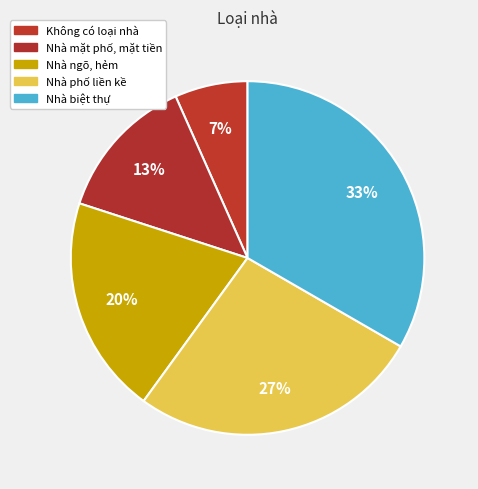

Rank the categories by value from lowest to highest.

Không có loại nhà, Nhà mặt phố, mặt tiền, Nhà ngõ, hẻm, Nhà phố liền kề, Nhà biệt thự